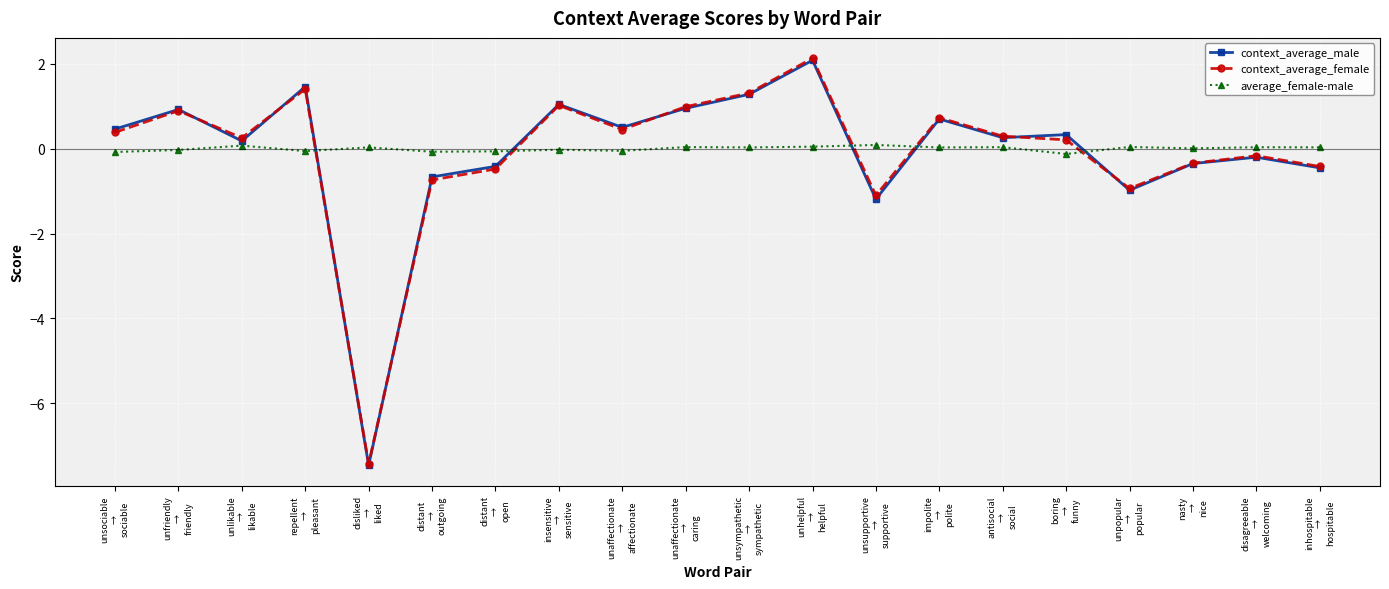

What is the spread (max minus min) of values at antisocial
→
social?

0.3